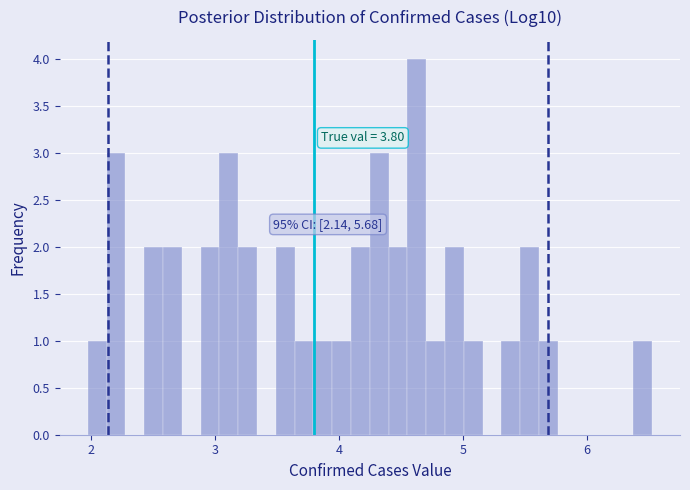

Read against the x-axis, roughly where is the centre of the tallest bar?

4.6